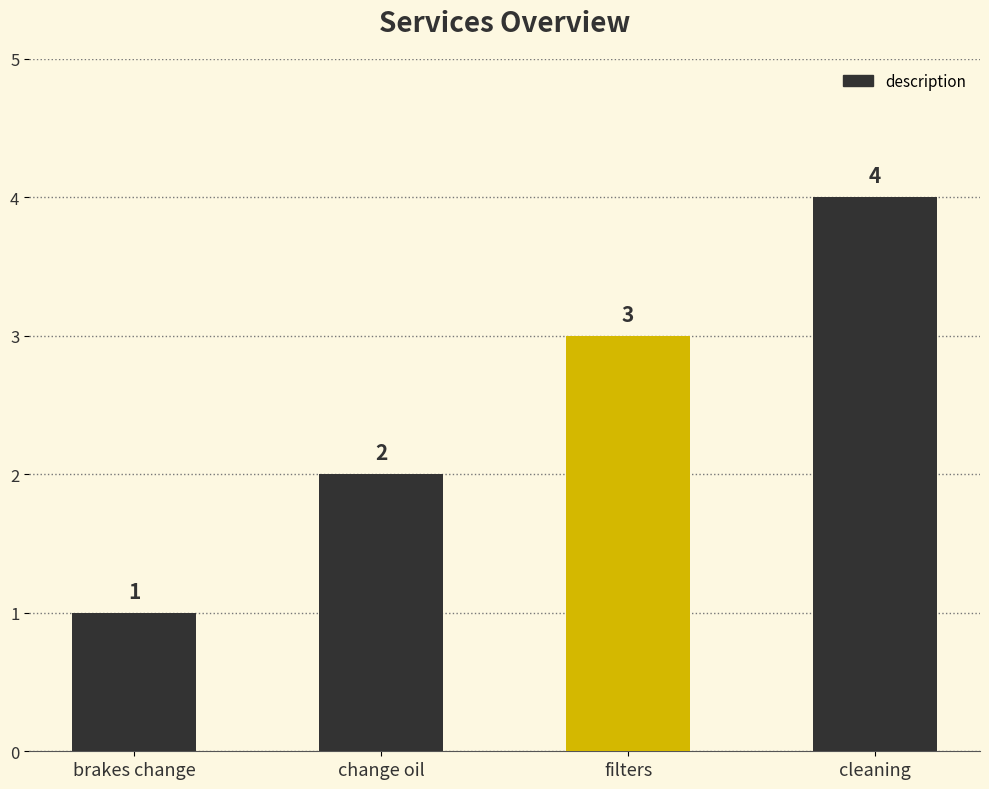

What is the approximate value at cleaning?

4